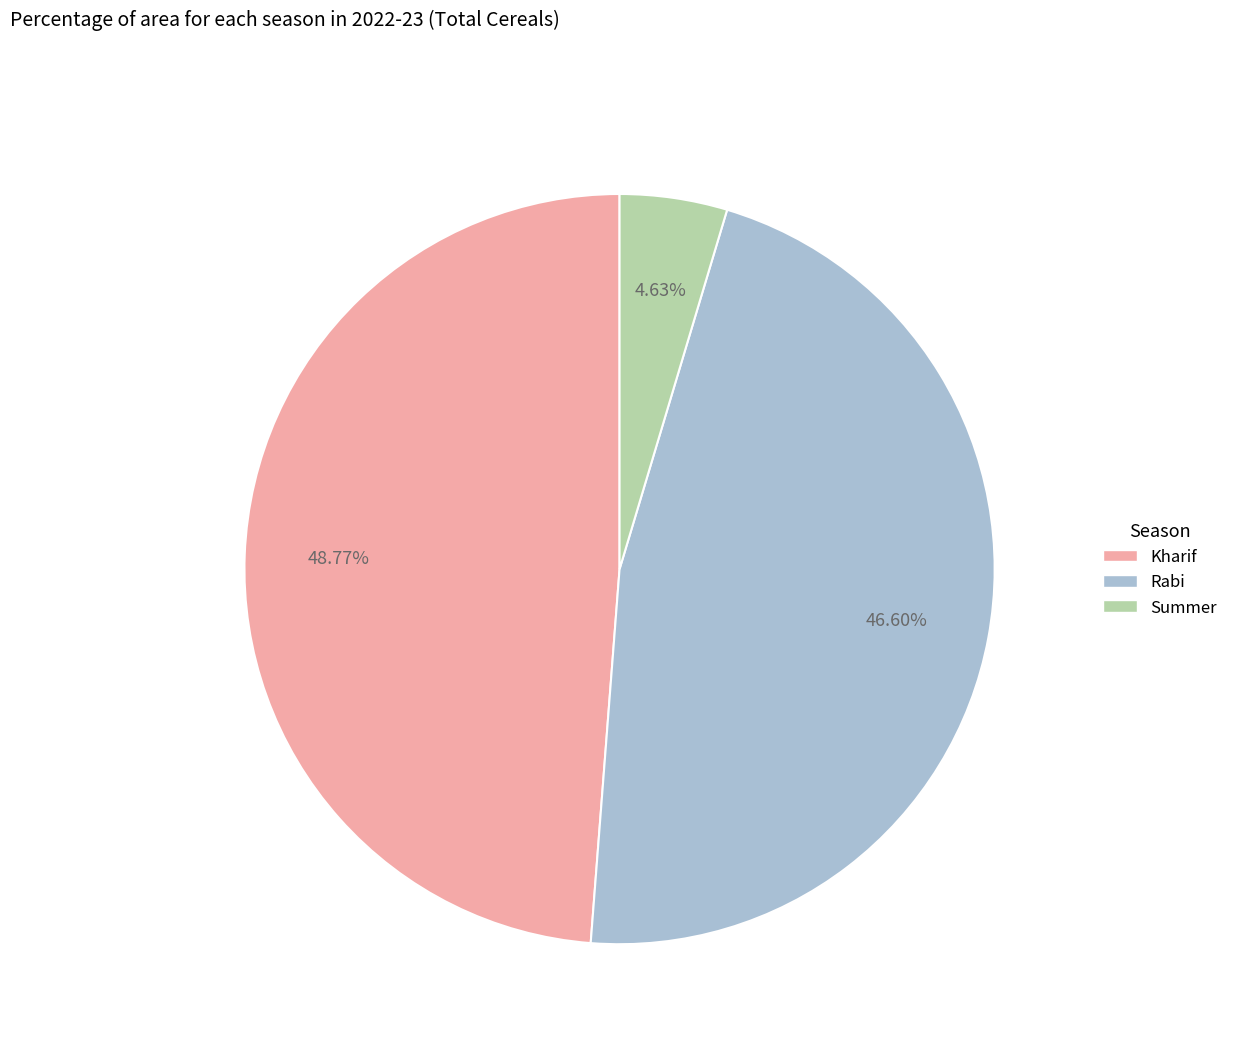

How many segments does this pie chart have?

3